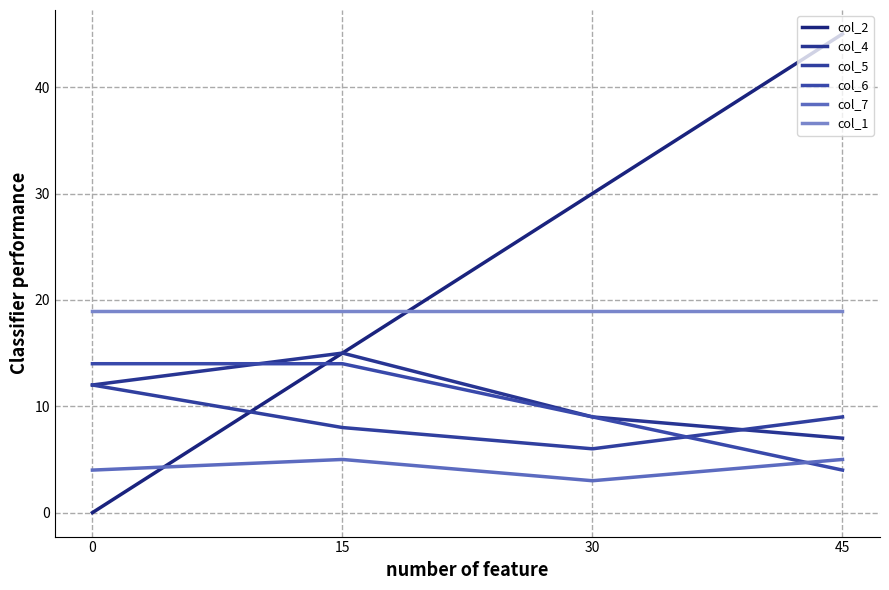

Rank the series at 0 from lowest to highest value.

col_2, col_7, col_4, col_5, col_6, col_1